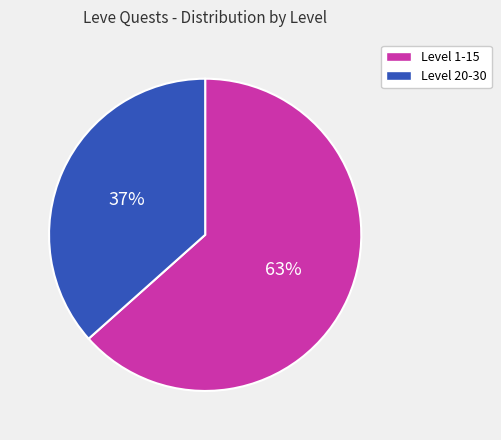

How many slices are in this pie chart?

2